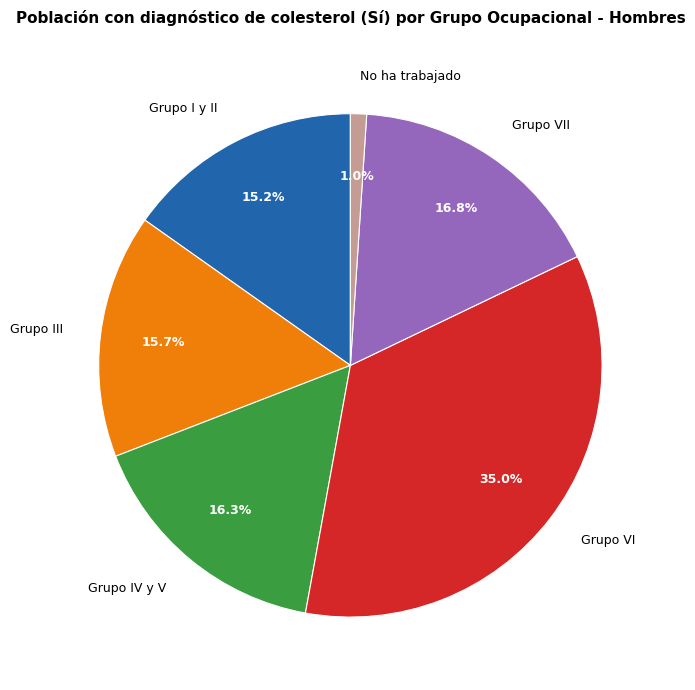

What percentage is the Grupo VII slice, to the nearest percent?

17%